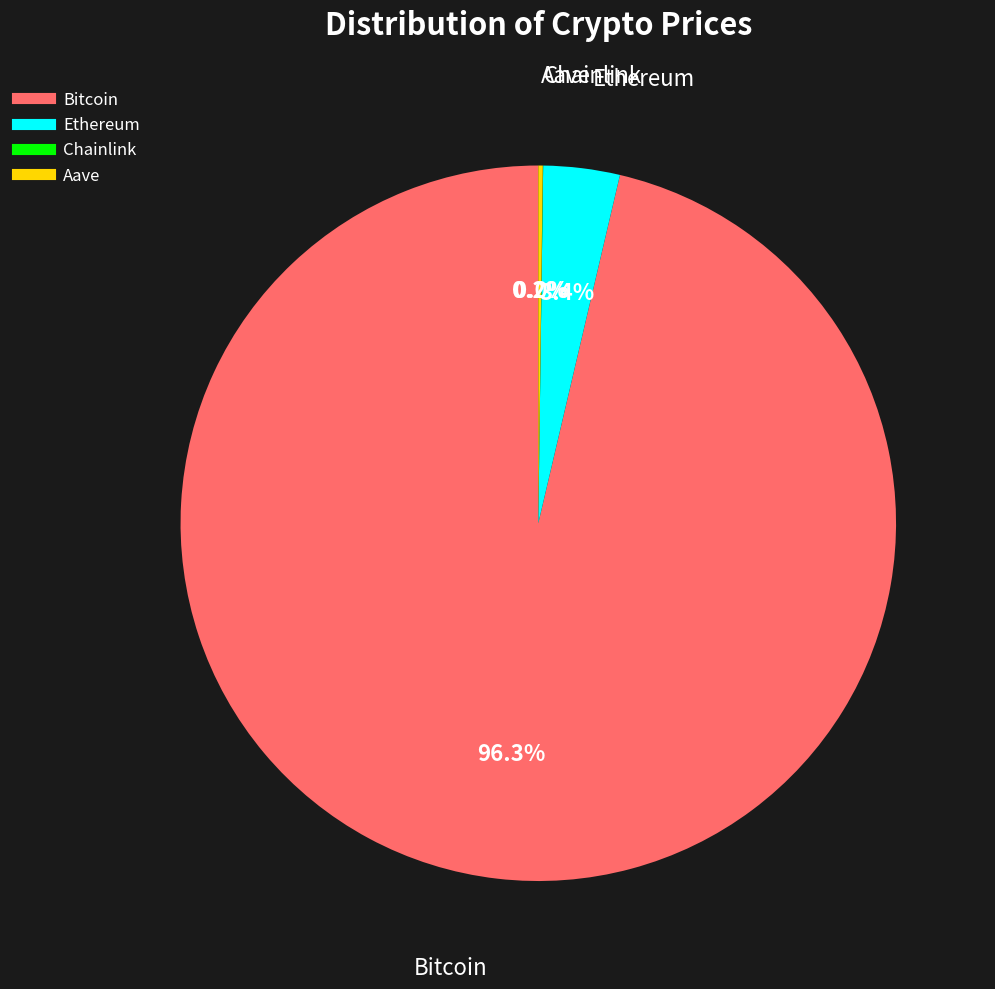

Does any single category account for the majority?

Yes